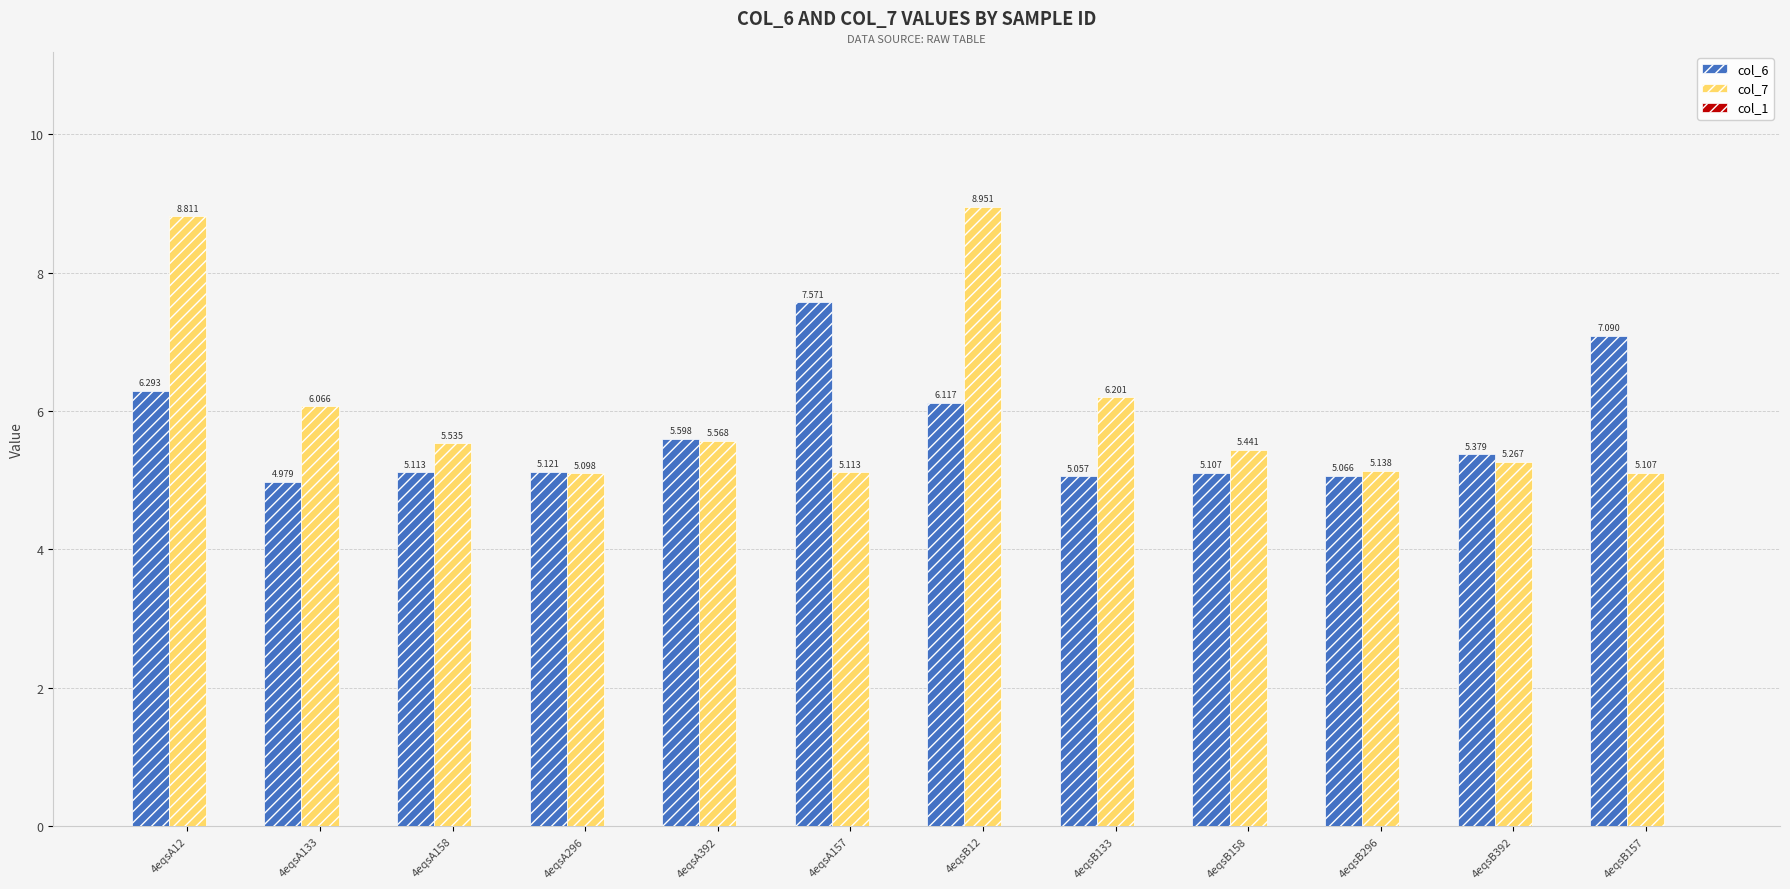

What is the label of the 12th bar from the left?

4eqsB157